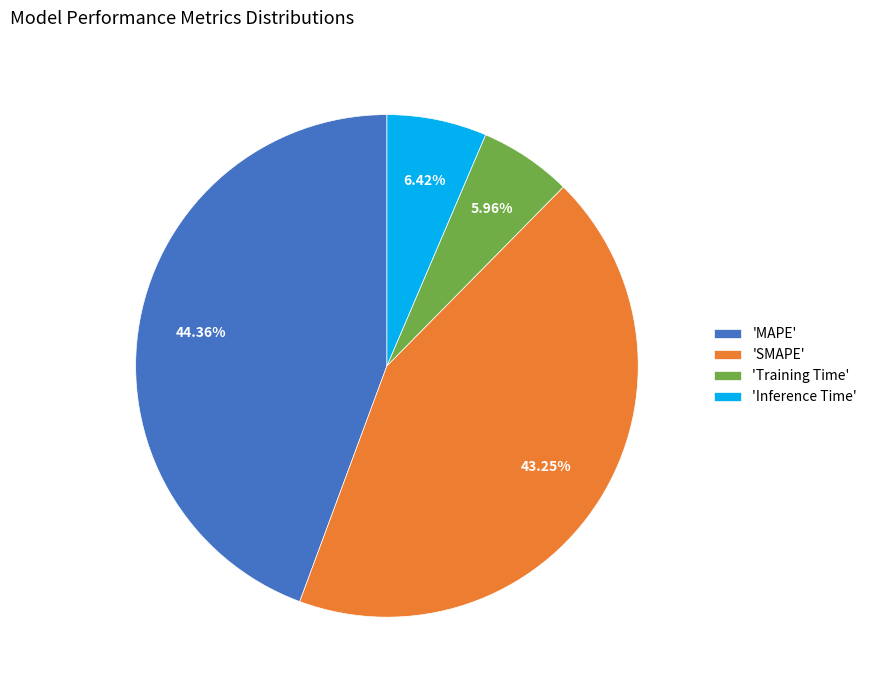

Which has a higher value, 'Inference Time' or 'MAPE'?

'MAPE'